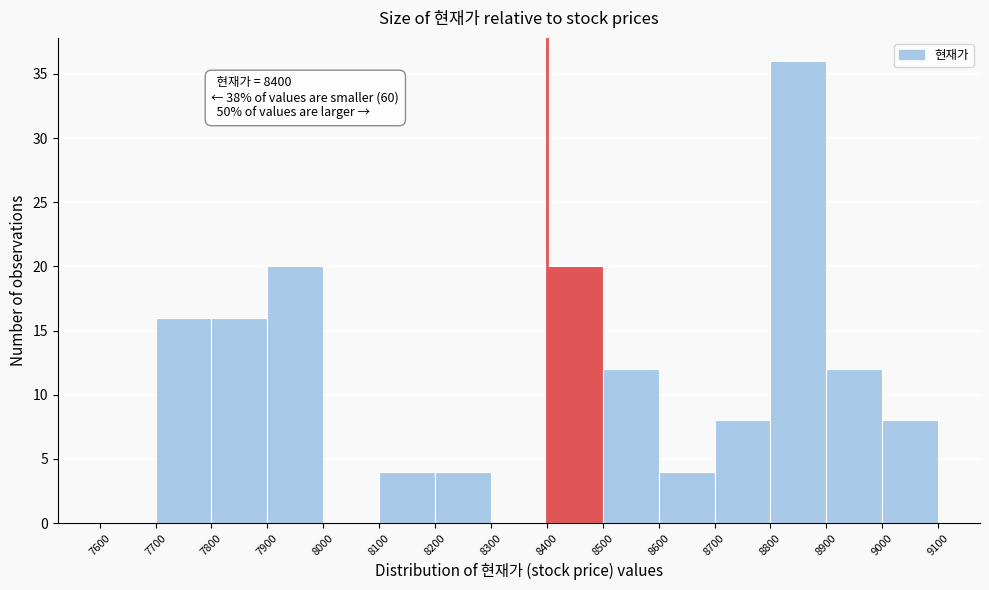

Which range on the x-axis has the tallest bar?

8800 to 8900